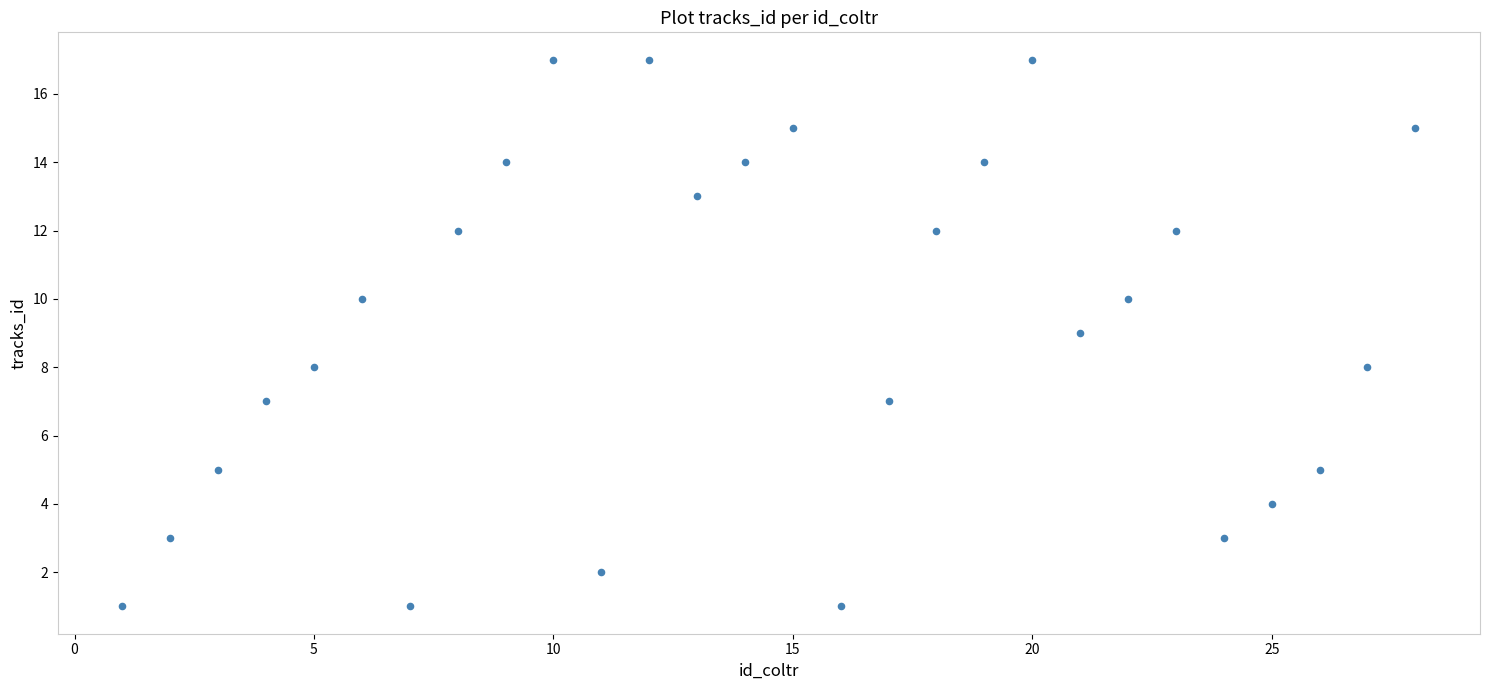

What is the range of X values (max minus min)?

27